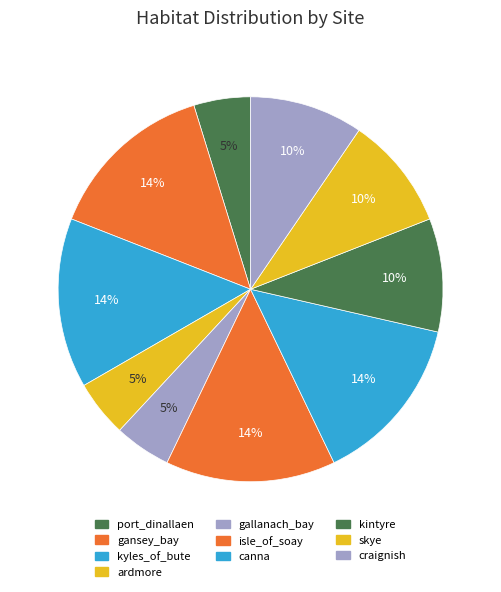

How many slices are in this pie chart?

10